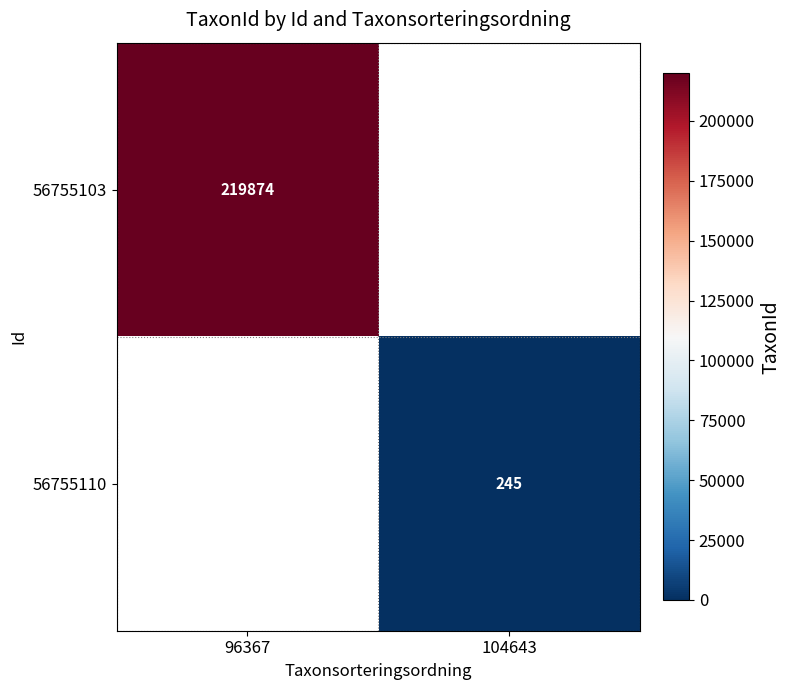

The 56755103 series shows 70940 at 96367. True or false?

False